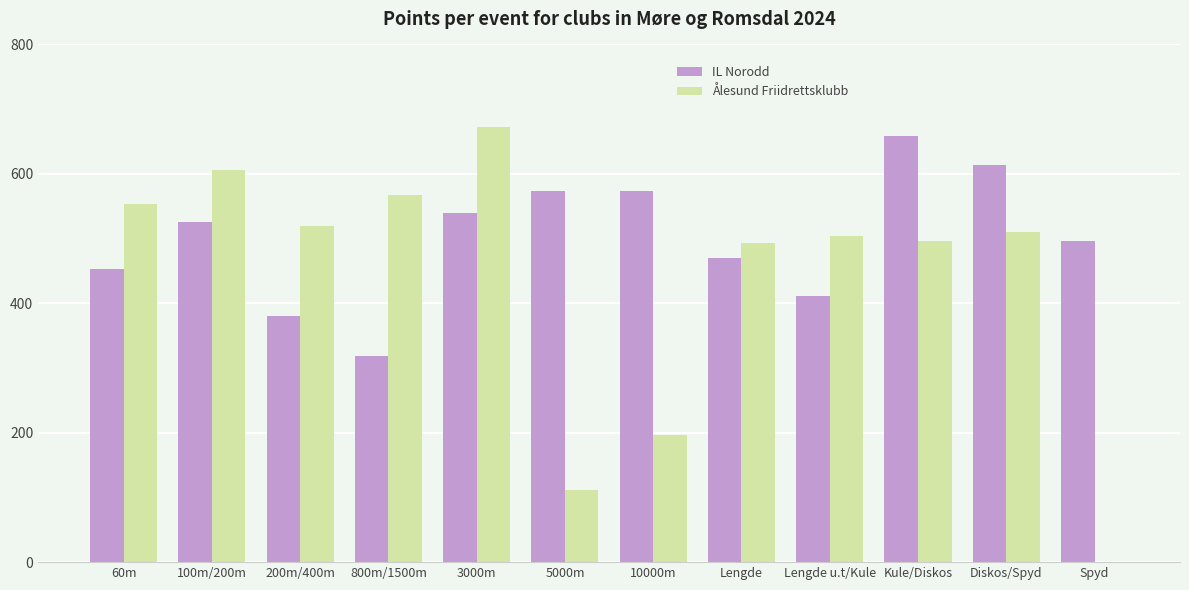

Is it true that Ålesund Friidrettsklubb equals 273 at Lengde?

False